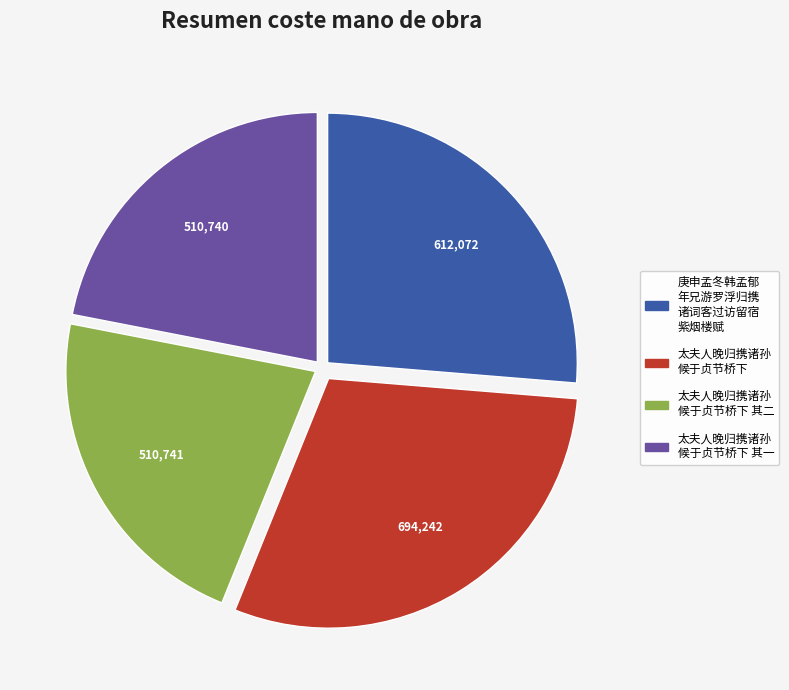

Does any single category account for the majority?

No